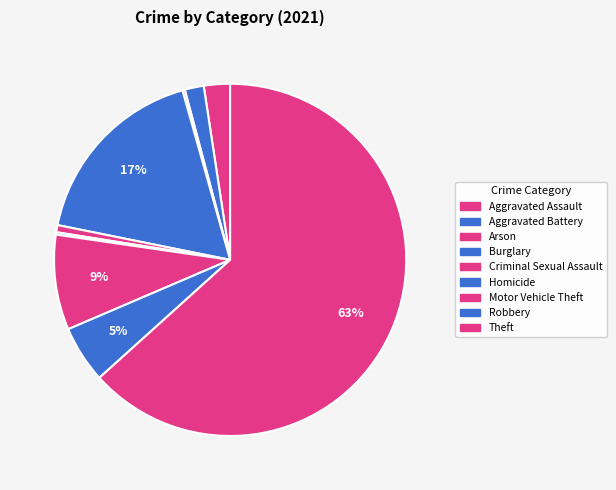

What is the ratio of the value at Robbery to the value at Arson?

24.0